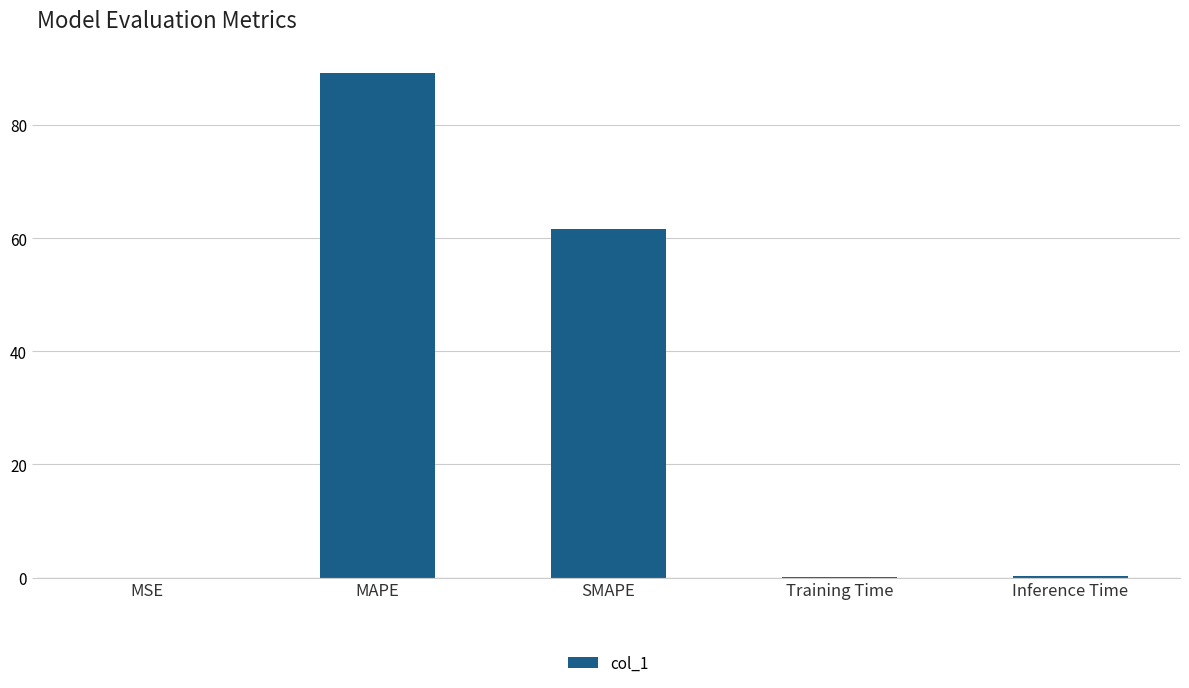

Is it true that the value at MAPE is 89.2?

True